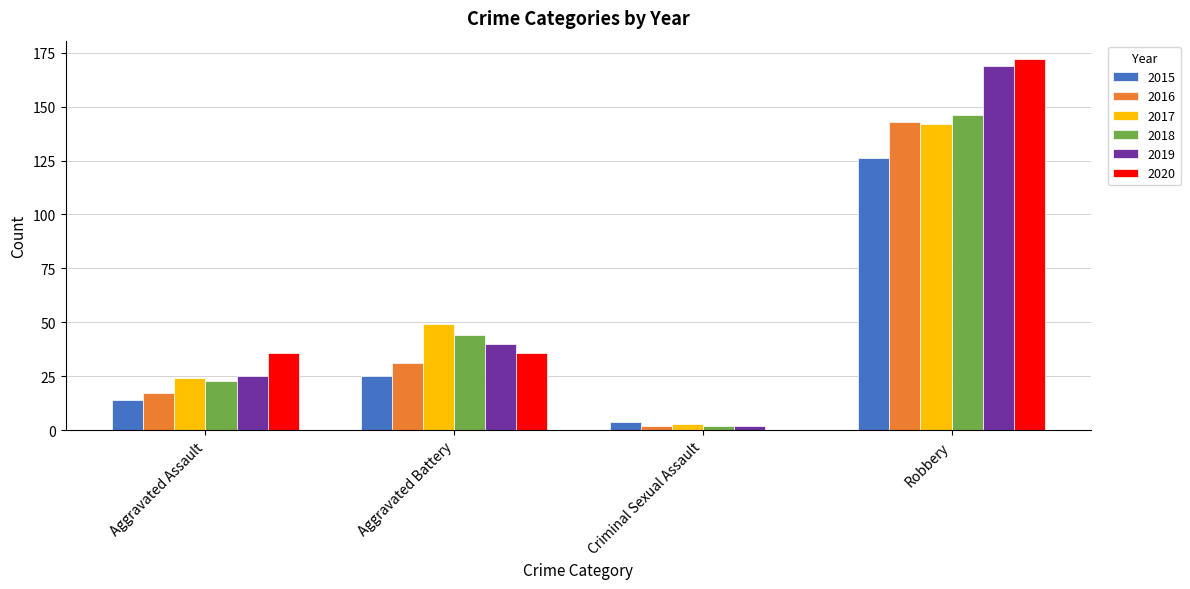

Are the bars grouped side by side (vs. stacked)?

Yes